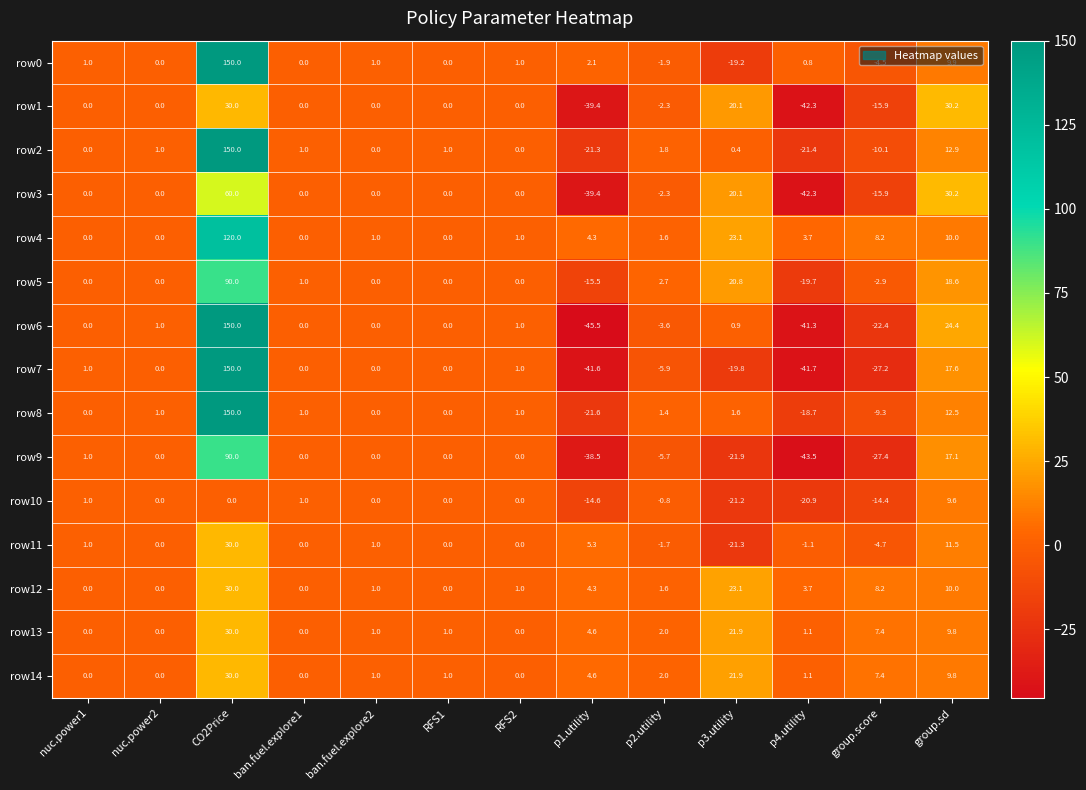

How many data points does each series have?

13